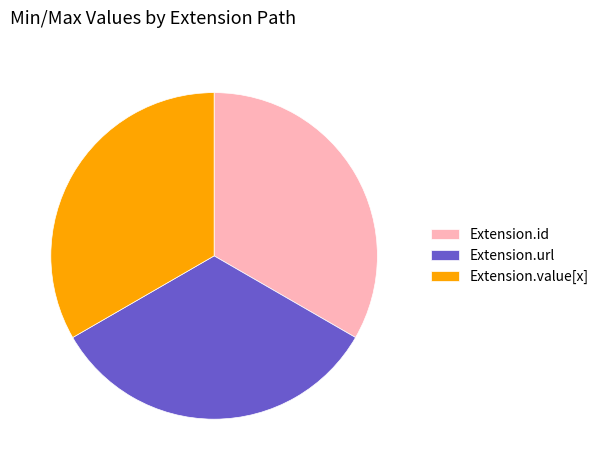

Is Extension.value[x] the majority of the pie?

No